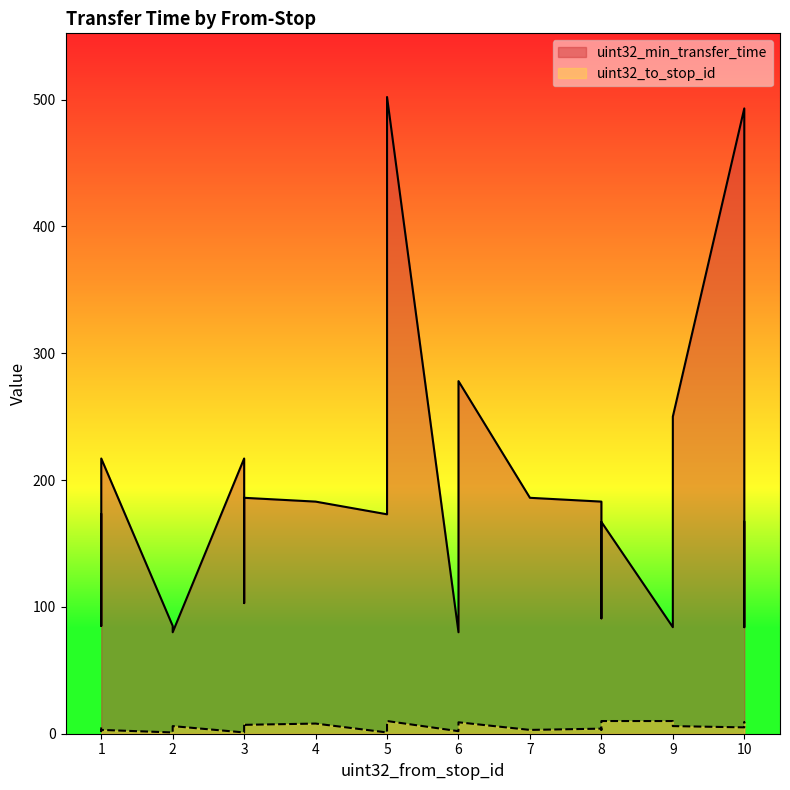

Is the value of uint32_min_transfer_time at 3 greater than the value of uint32_to_stop_id at 2?

Yes